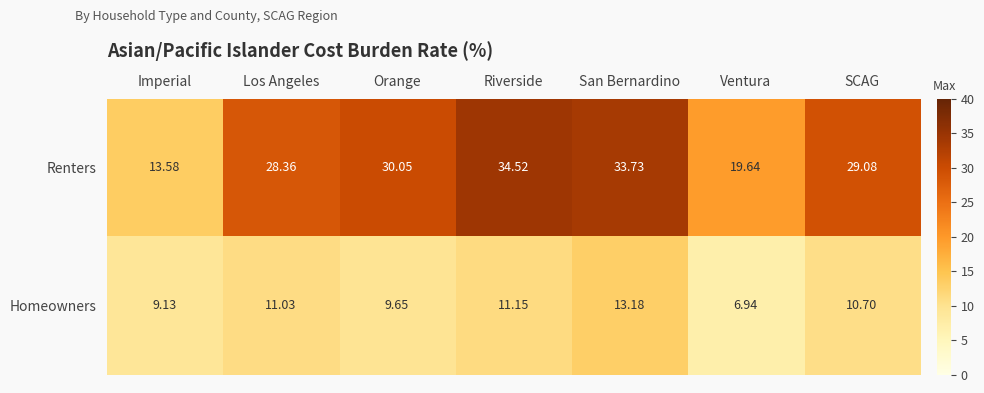

How many data points in Renters are less than 29?

3